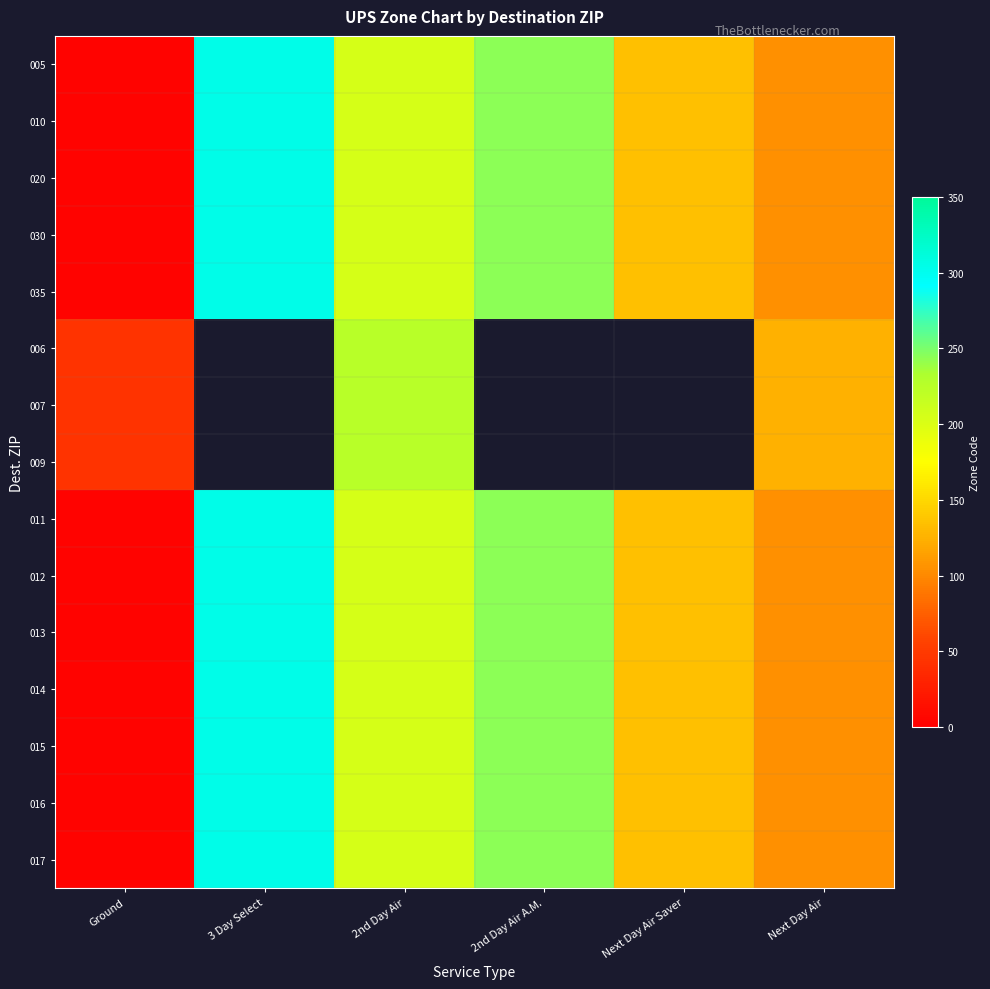

At which label does 016 first exceed 204?

3 Day Select